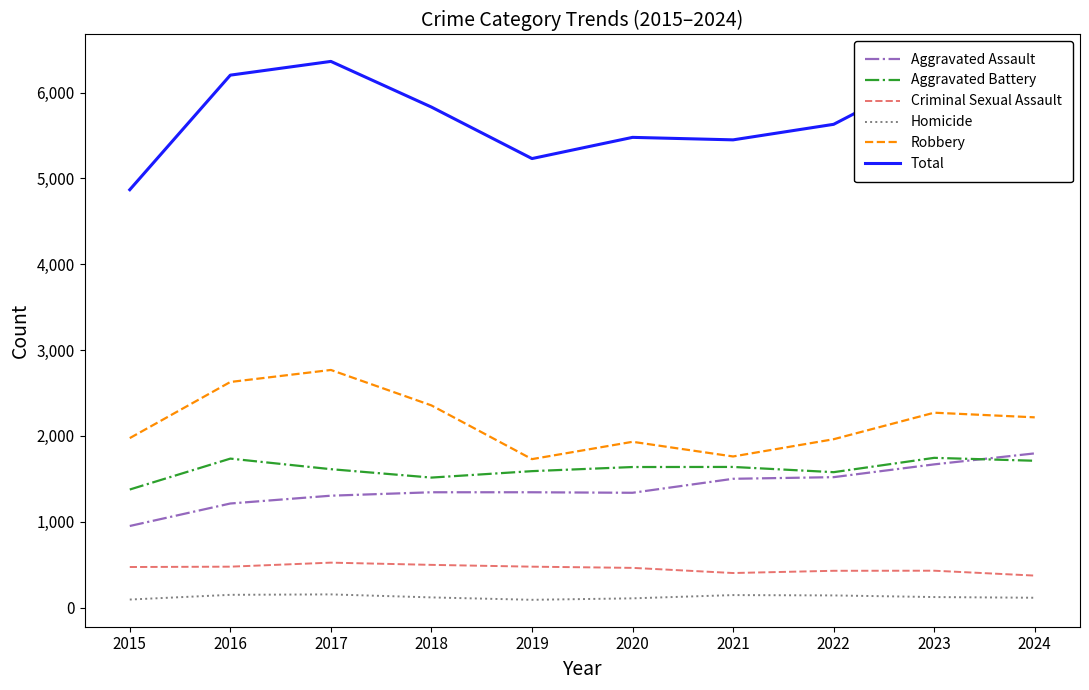

What is the difference between the second highest and second lowest values in the Aggravated Assault series?

456